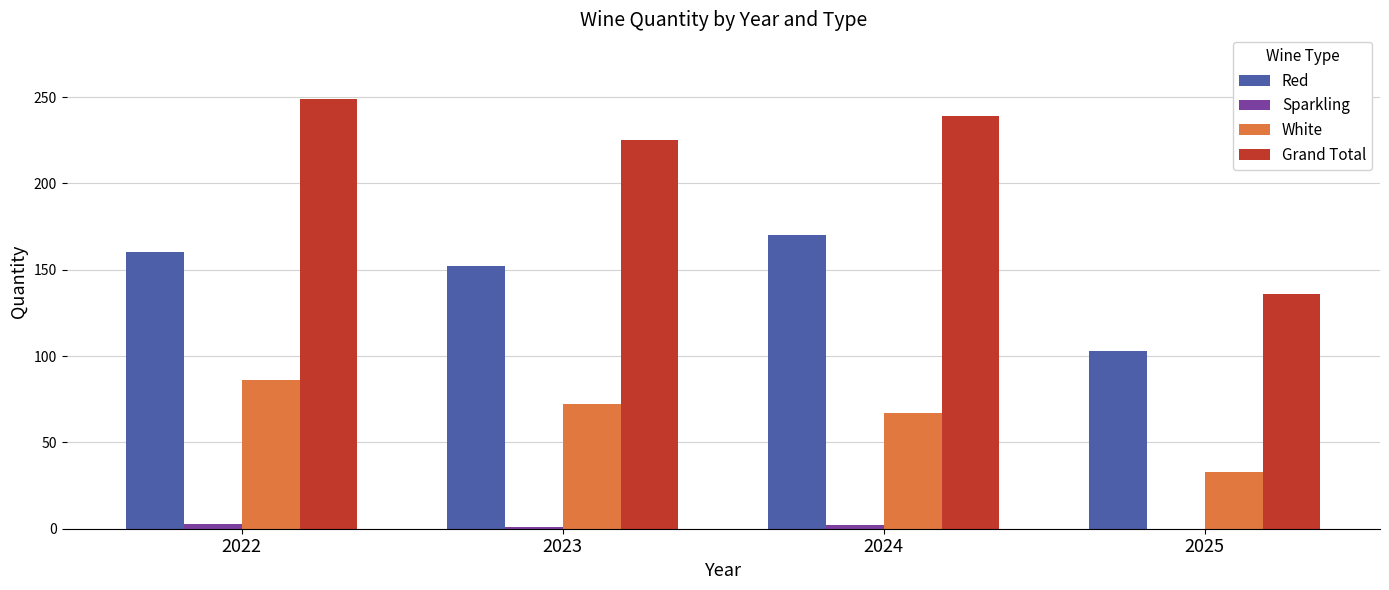

How many distinct data groups are displayed?

4